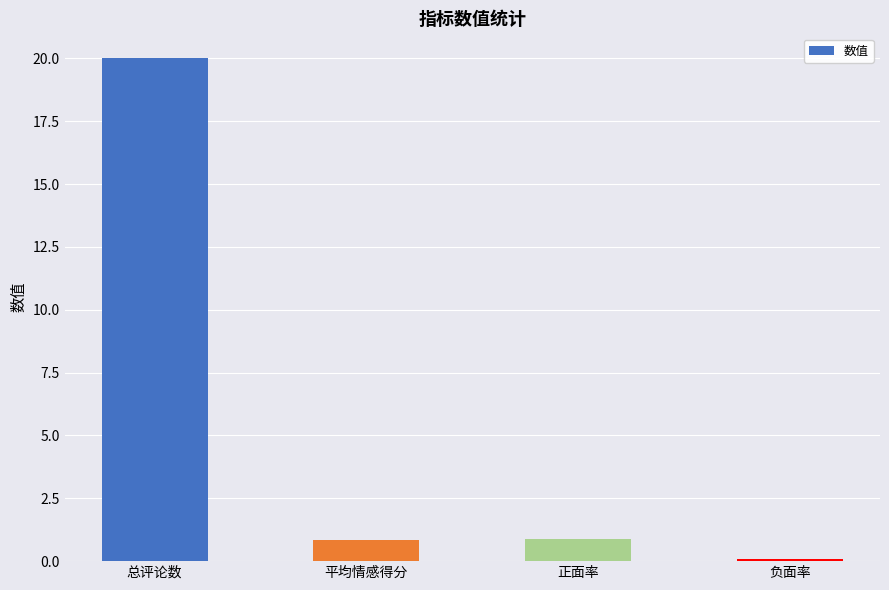

Which category has the highest value across all series?

总评论数